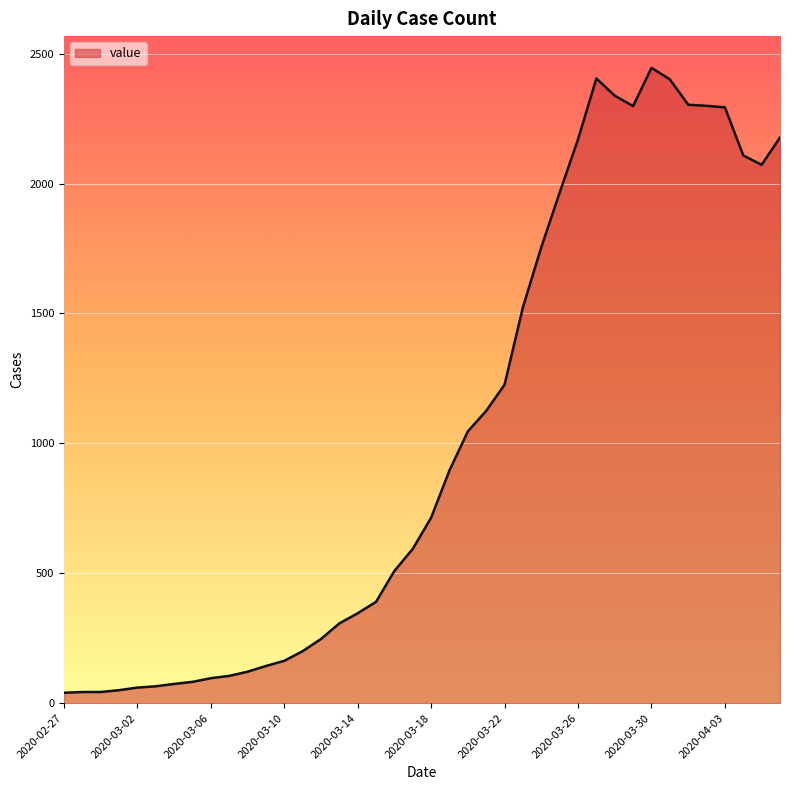

What is the difference between the maximum and minimum values?

2405